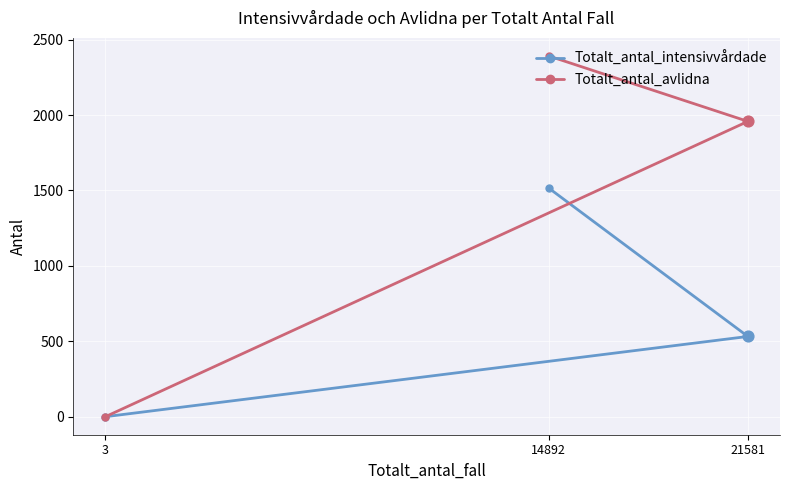

Which series contains the lowest Y value?

Totalt_antal_intensivvårdade